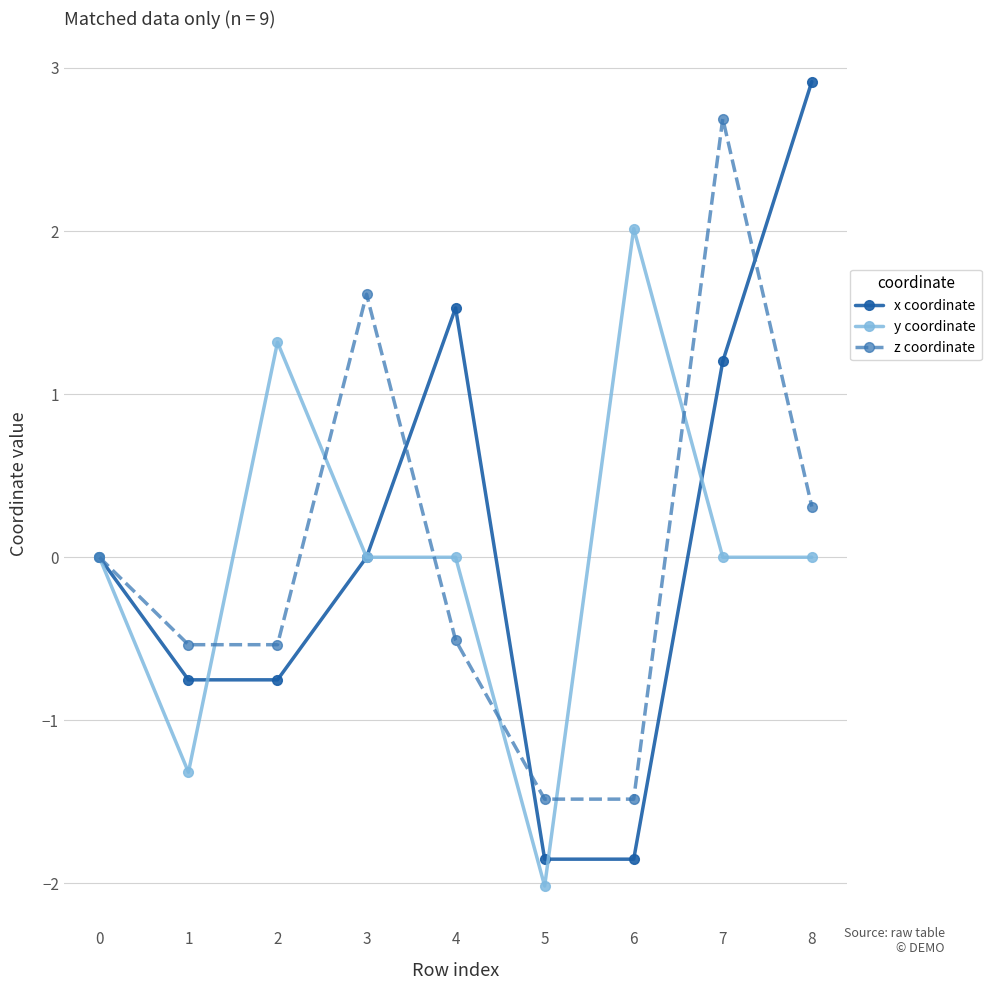

True or false: y coordinate has a value of -1.1 at 5.

False